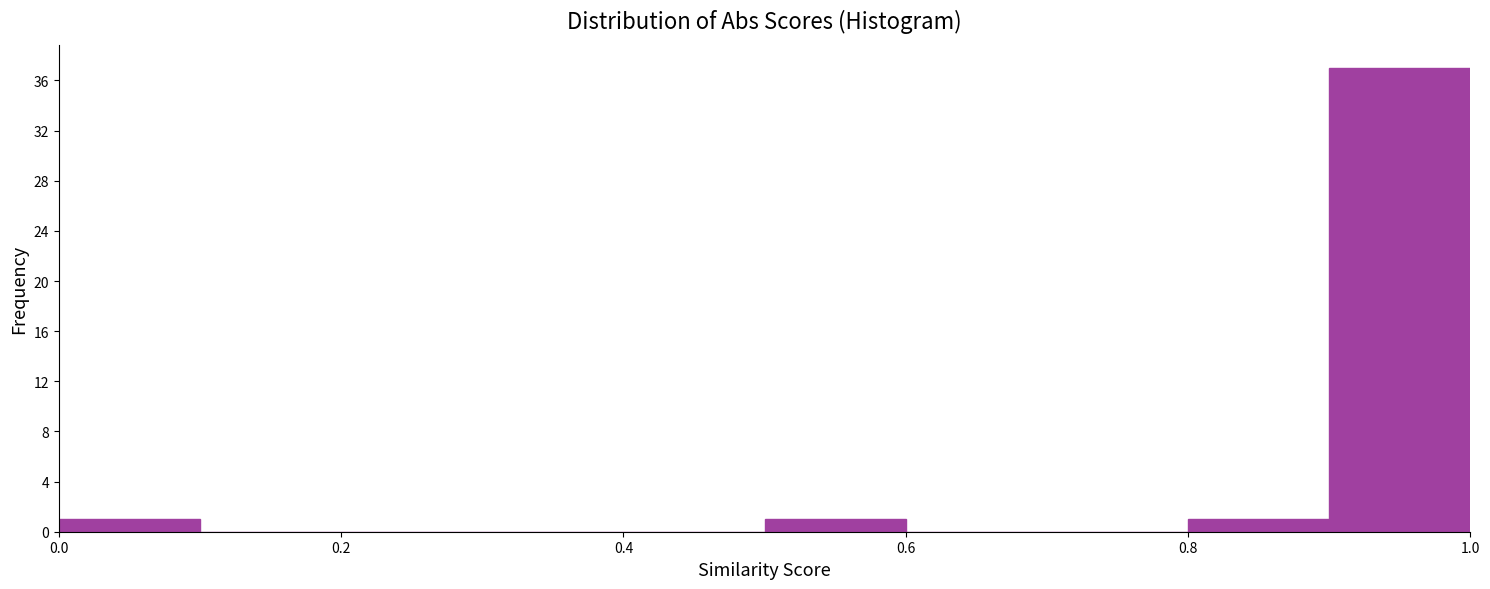

Reading left to right, list every bar in this chart as the range it spans on the x-axis followed by its height. The values are not printed on the chart, so give them approximately, as read against the axis.

0.0 to 0.1: 1
0.1 to 0.2: 0
0.2 to 0.3: 0
0.3 to 0.4: 0
0.4 to 0.5: 0
0.5 to 0.6: 1
0.6 to 0.7: 0
0.7 to 0.8: 0
0.8 to 0.9: 1
0.9 to 1.0: 37